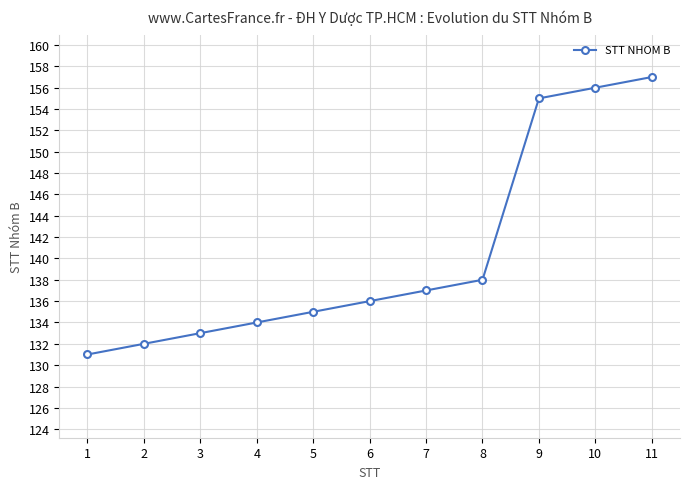

List the labels in order of value, largest first.

11, 10, 9, 8, 7, 6, 5, 4, 3, 2, 1